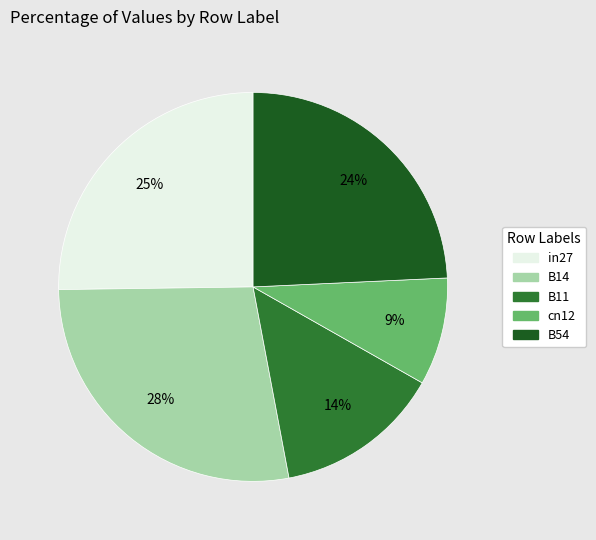

Do B11 and cn12 together represent more than half of the pie?

No